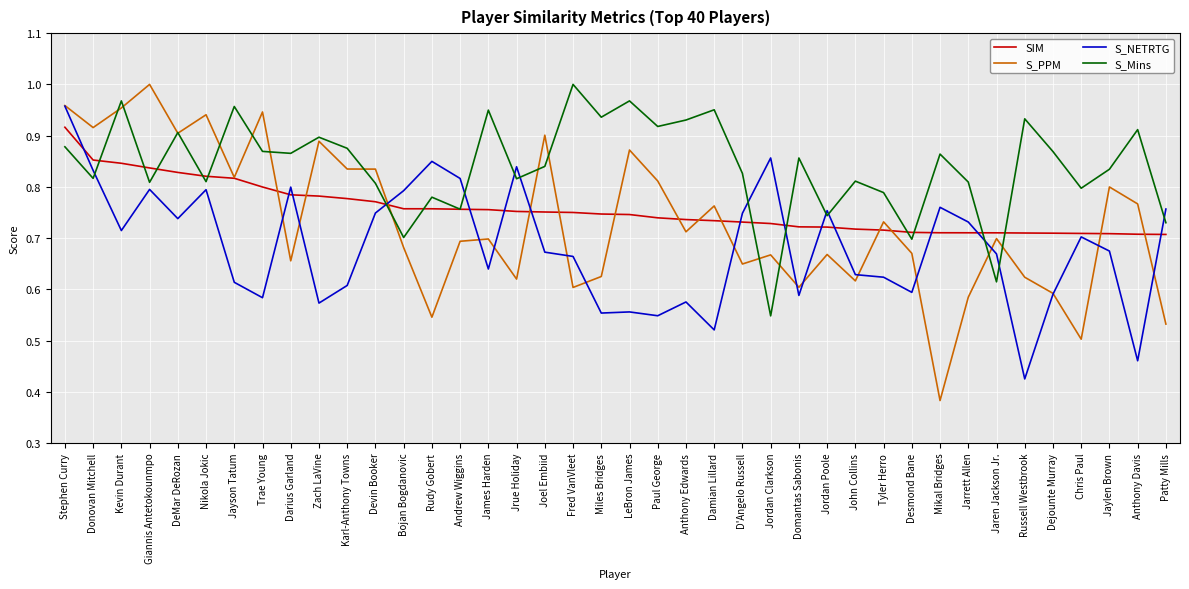

What position from the left is Bojan Bogdanovic?

13